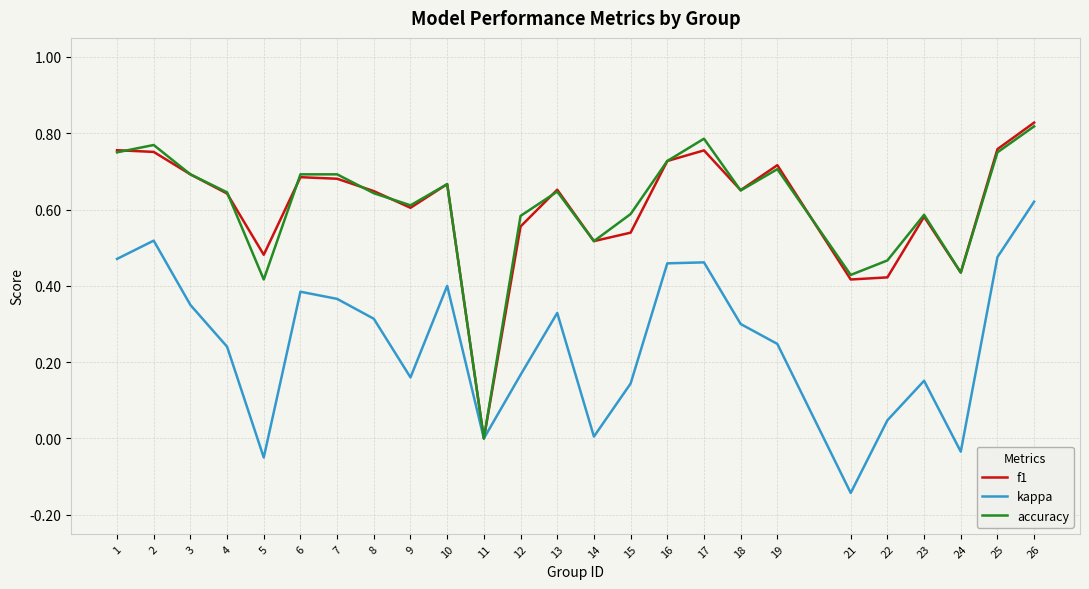

Which category has the highest value in the accuracy series?

26